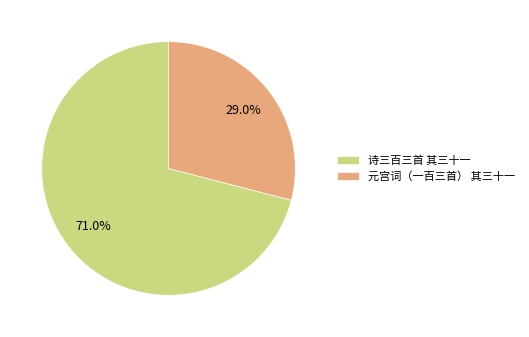

How many slices are in this pie chart?

2